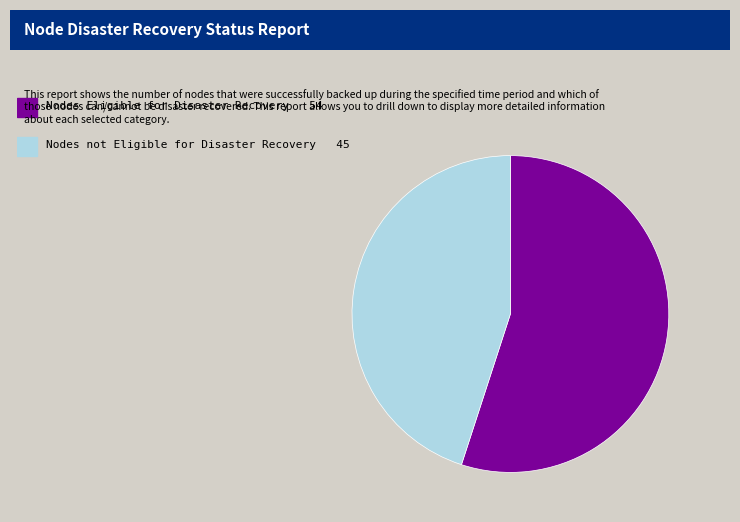

Is there a majority slice in this chart?

Yes